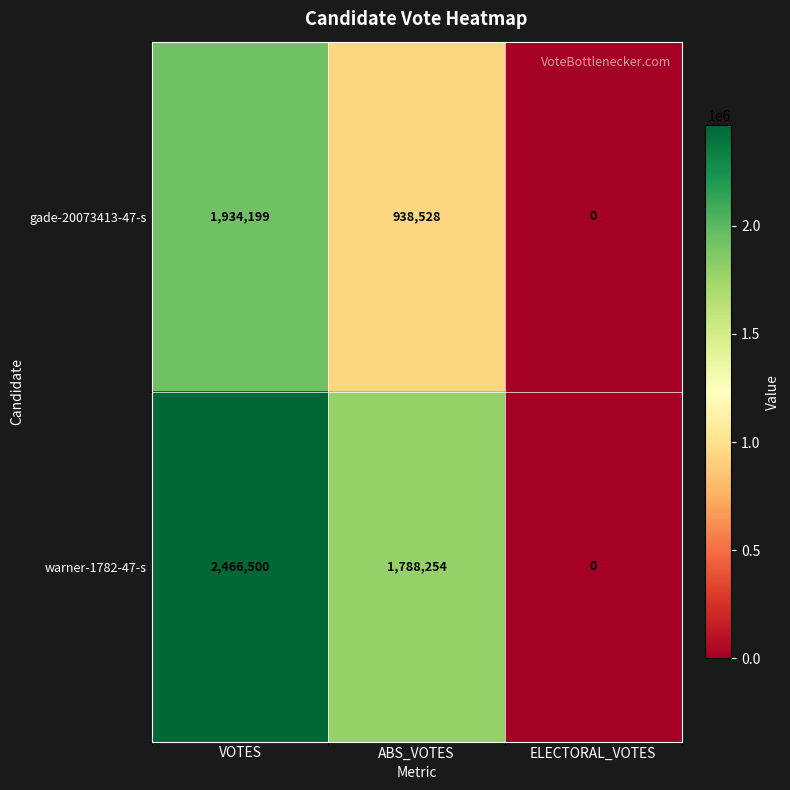

How many gade-20073413-47-s values are between 0 and 1934199?

3